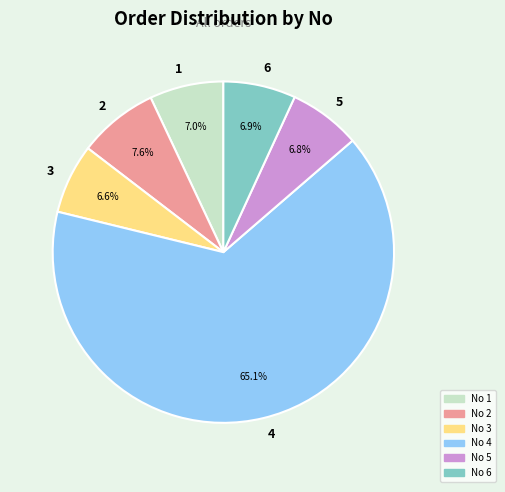

Which slice represents more than half of the pie?

4